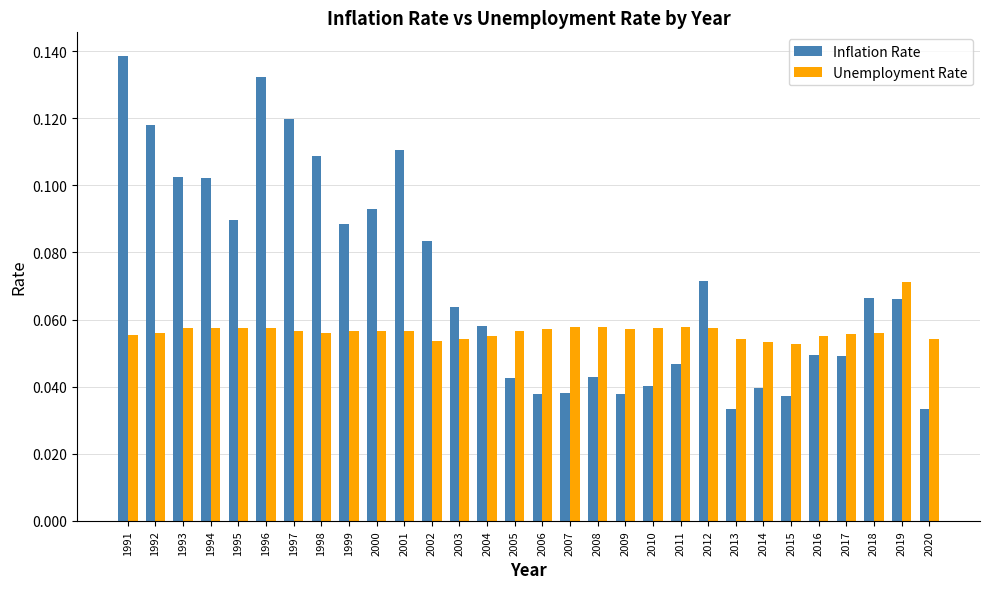

What is the sum of all Unemployment Rate values?

1.7